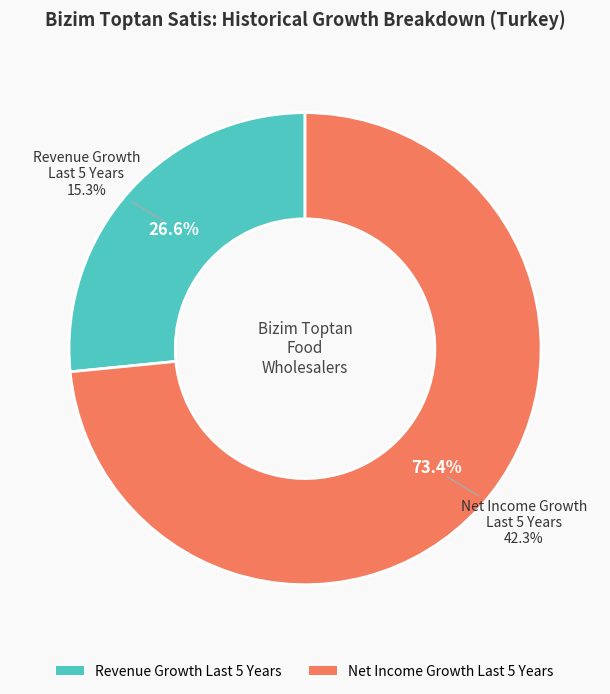

True or false: historical_growth_net_income_last_5_years accounts for 73% of the total.

True